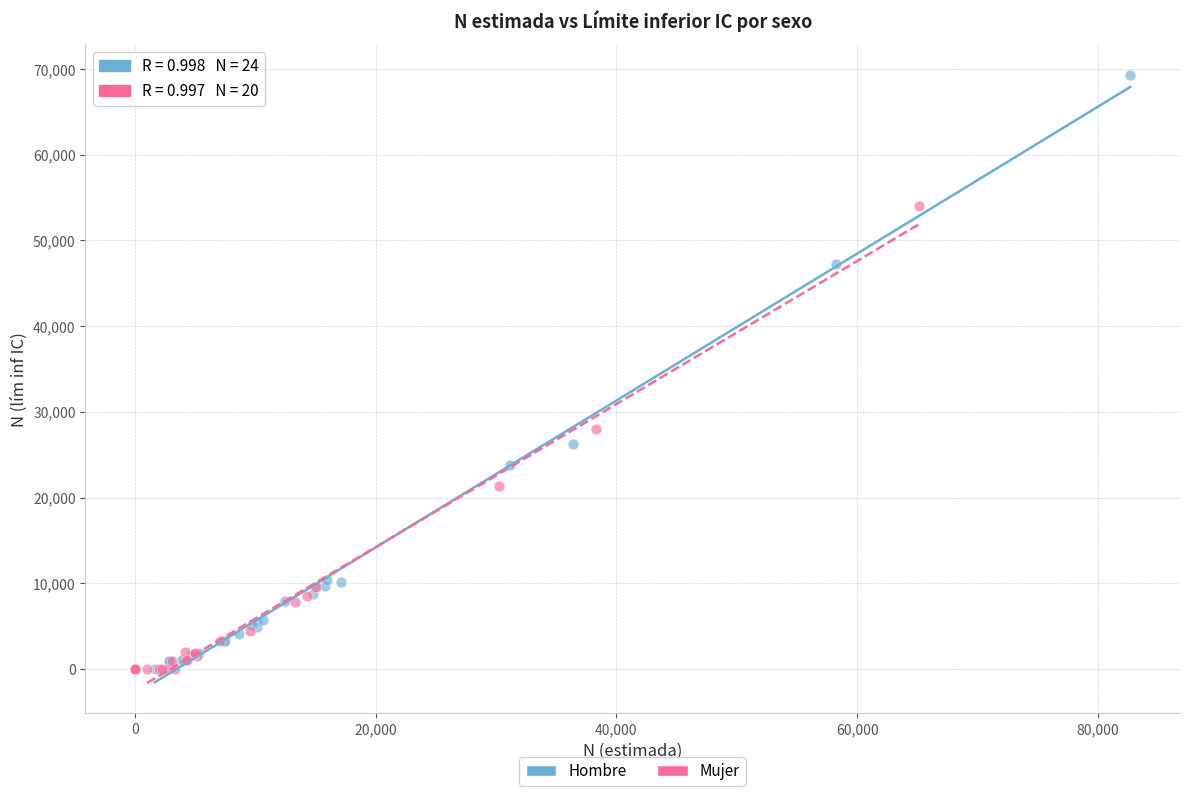

Which series contains the highest Y value?

Hombre